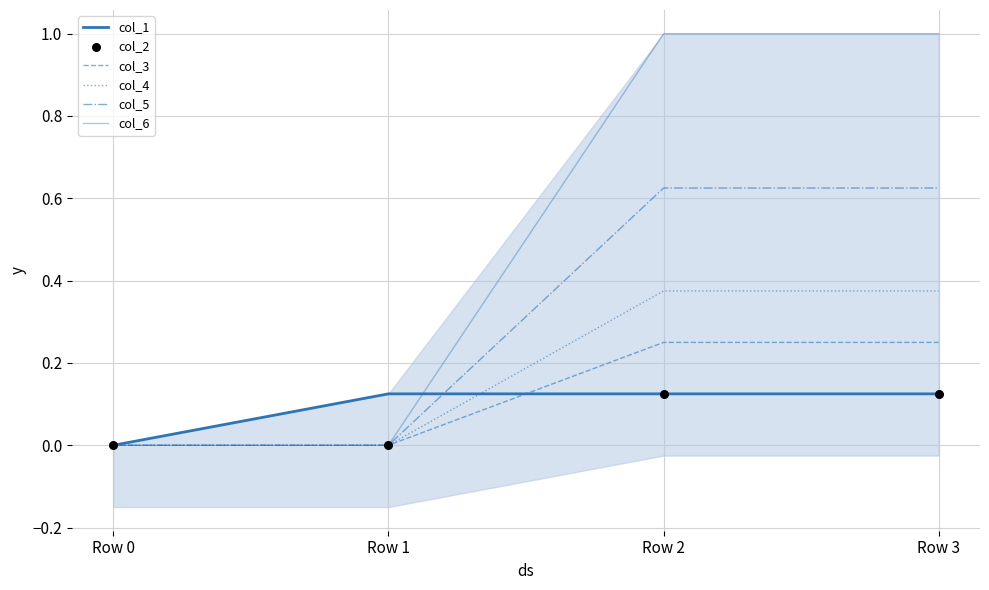

Which series reaches the maximum Y coordinate?

col_6